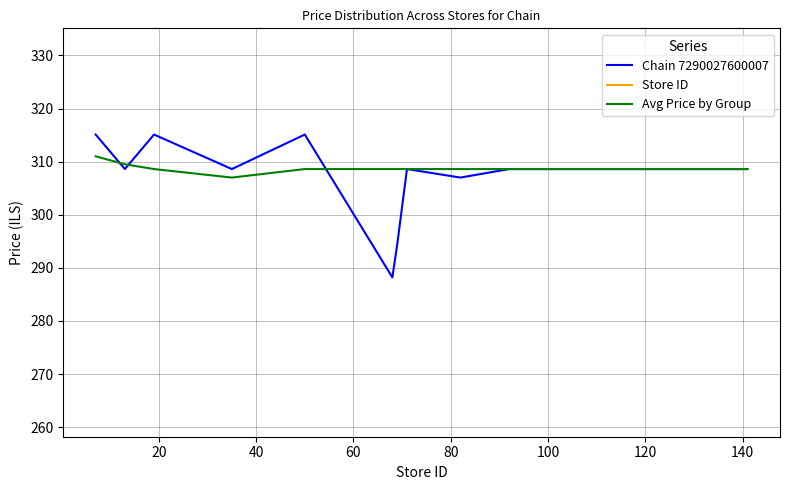

What are all the series names shown in the legend?

Chain 7290027600007, Store ID, Avg Price by Group